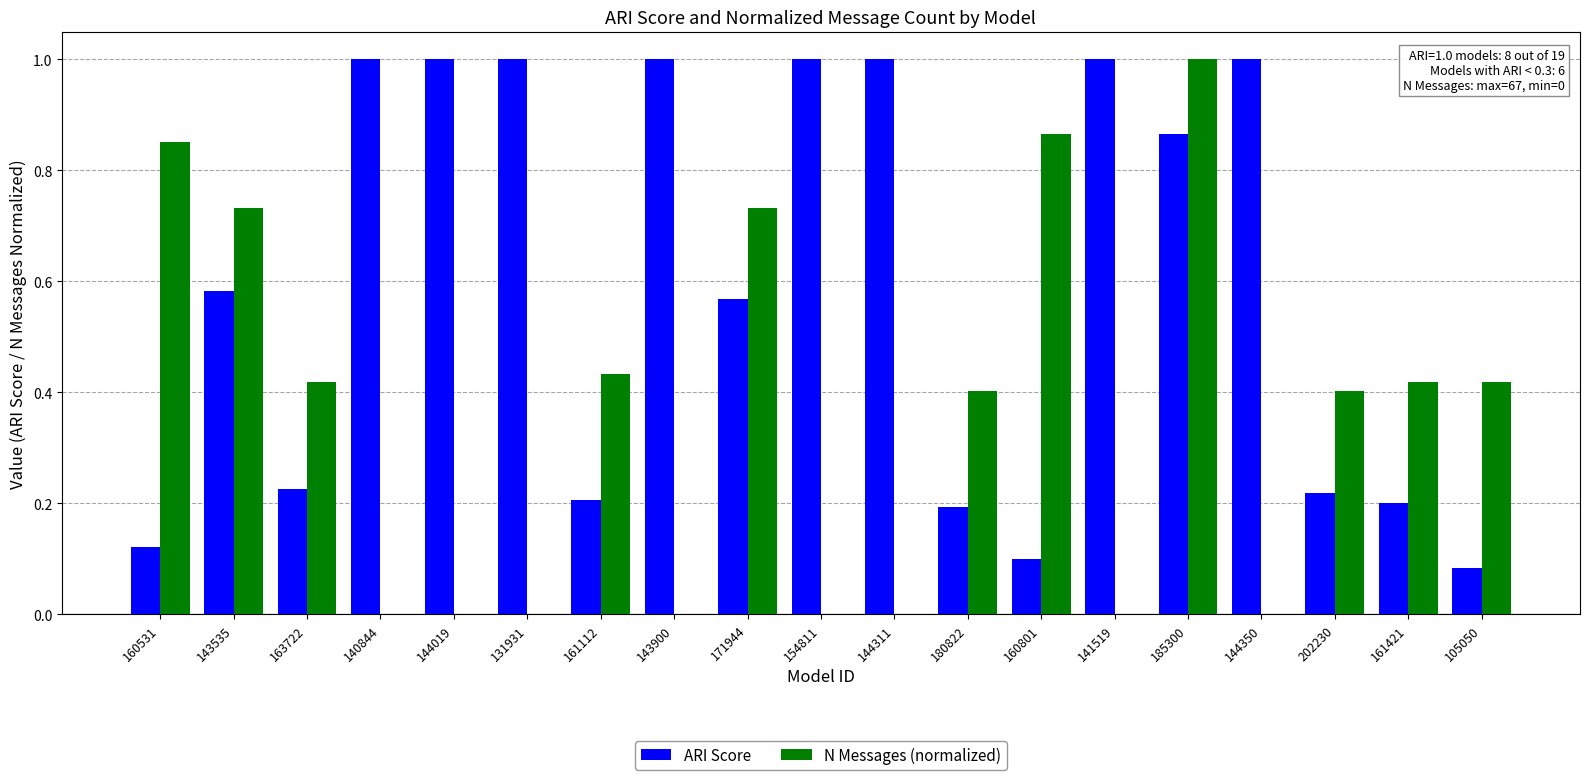

How many groups of bars are there?

19